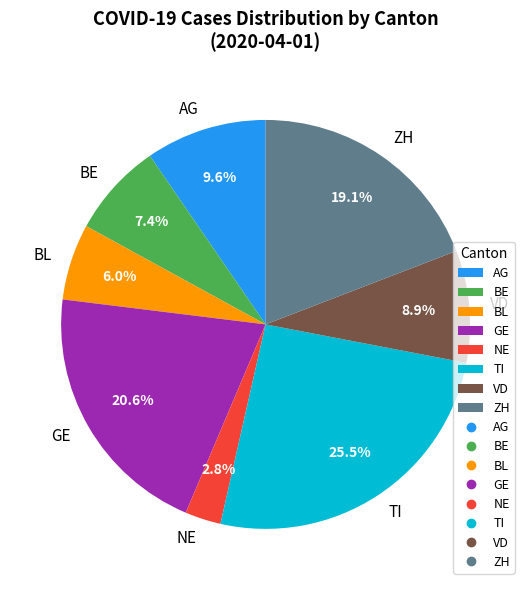

Rank the categories by value from highest to lowest.

TI, GE, ZH, AG, VD, BE, BL, NE